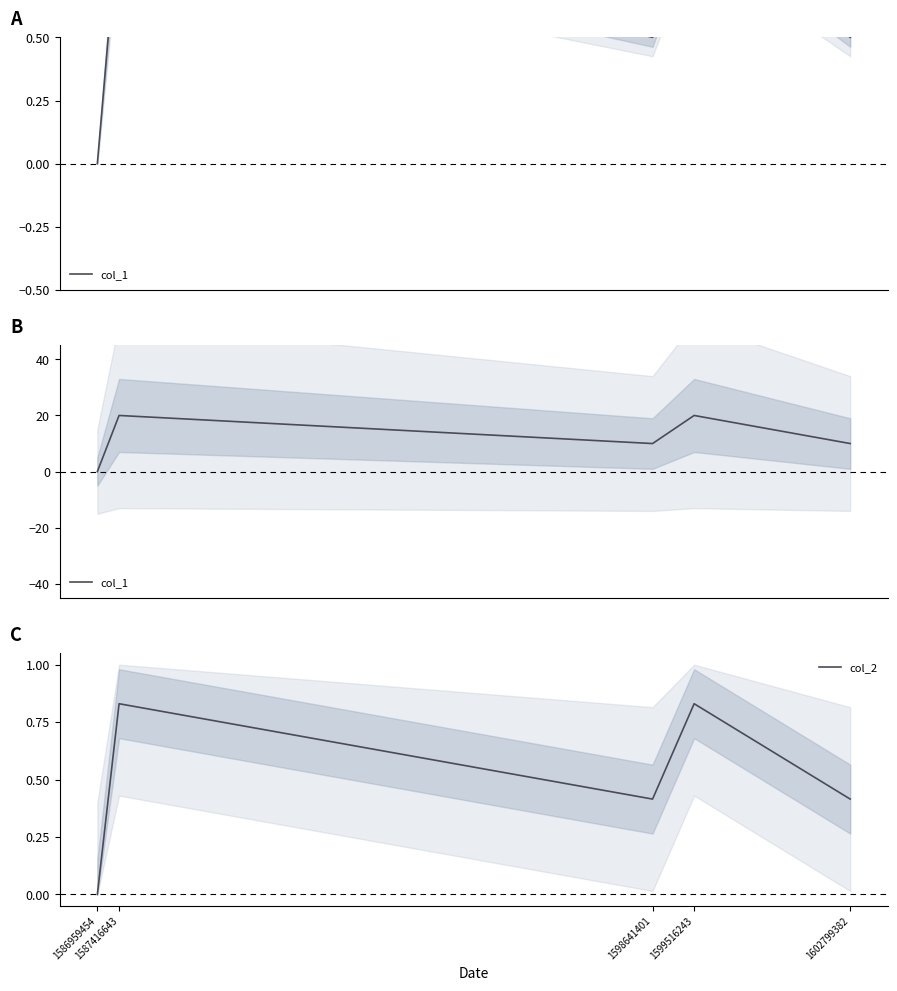

What is the value of the col_1 point at the 3rd from the left?

10.0